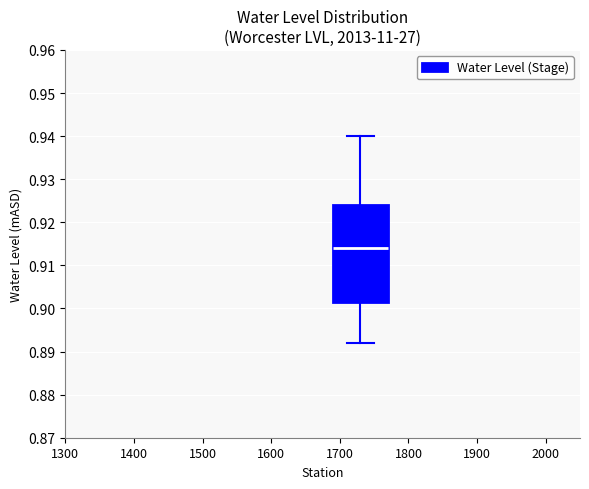

Transcribe this box plot: give where the median line is, the range the box spans, and where the two whiskers end, as read against the y-axis. The values are not printed on the chart, so give them approximately, as read against the axis.

median 0.914, box 0.902 to 0.924, whiskers 0.892 to 0.940